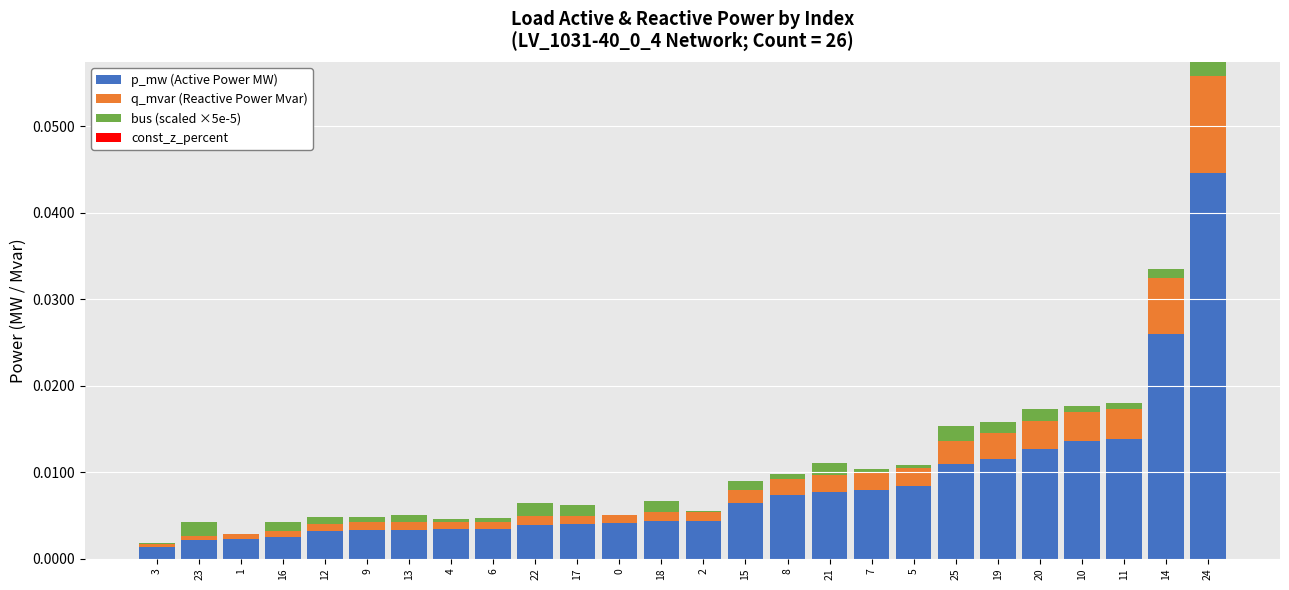

At which category is the sum across all series the highest?

24